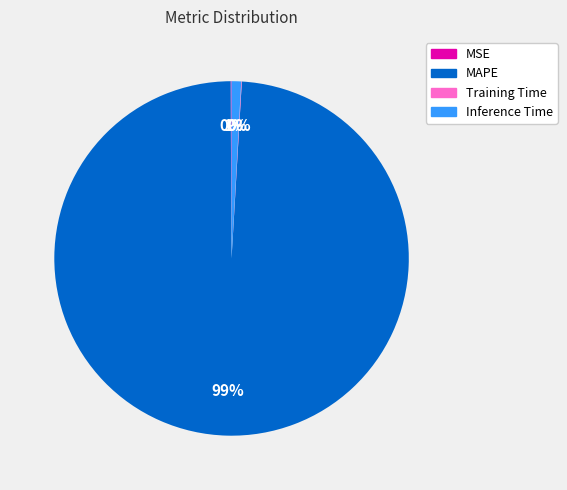

To the nearest percent, what is the difference between the largest and smallest slice percentages?

99%